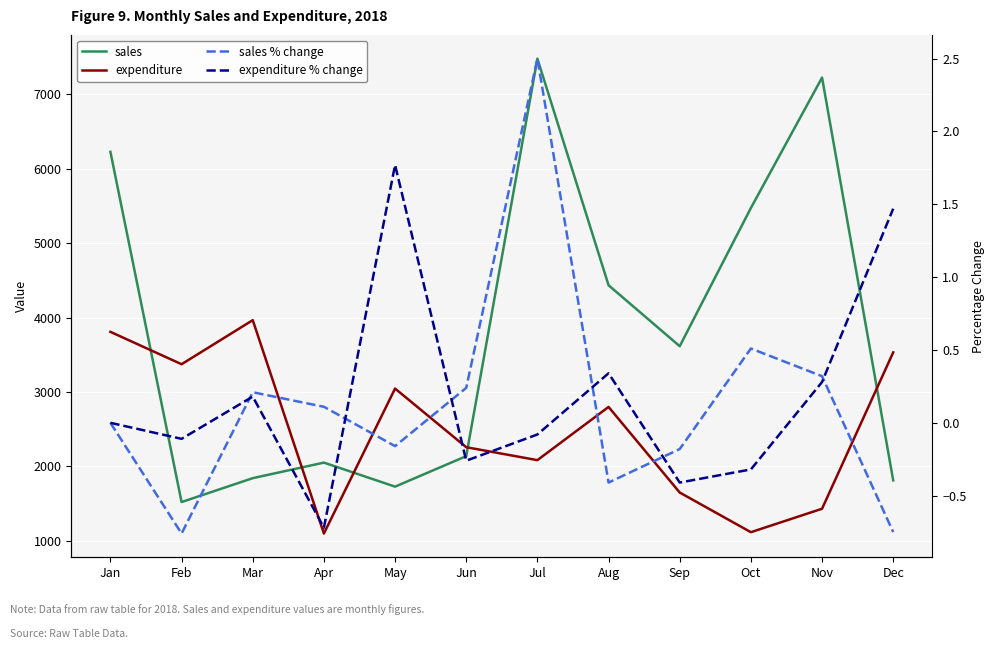

What is the spread (max minus min) of values at Apr?

2051.7